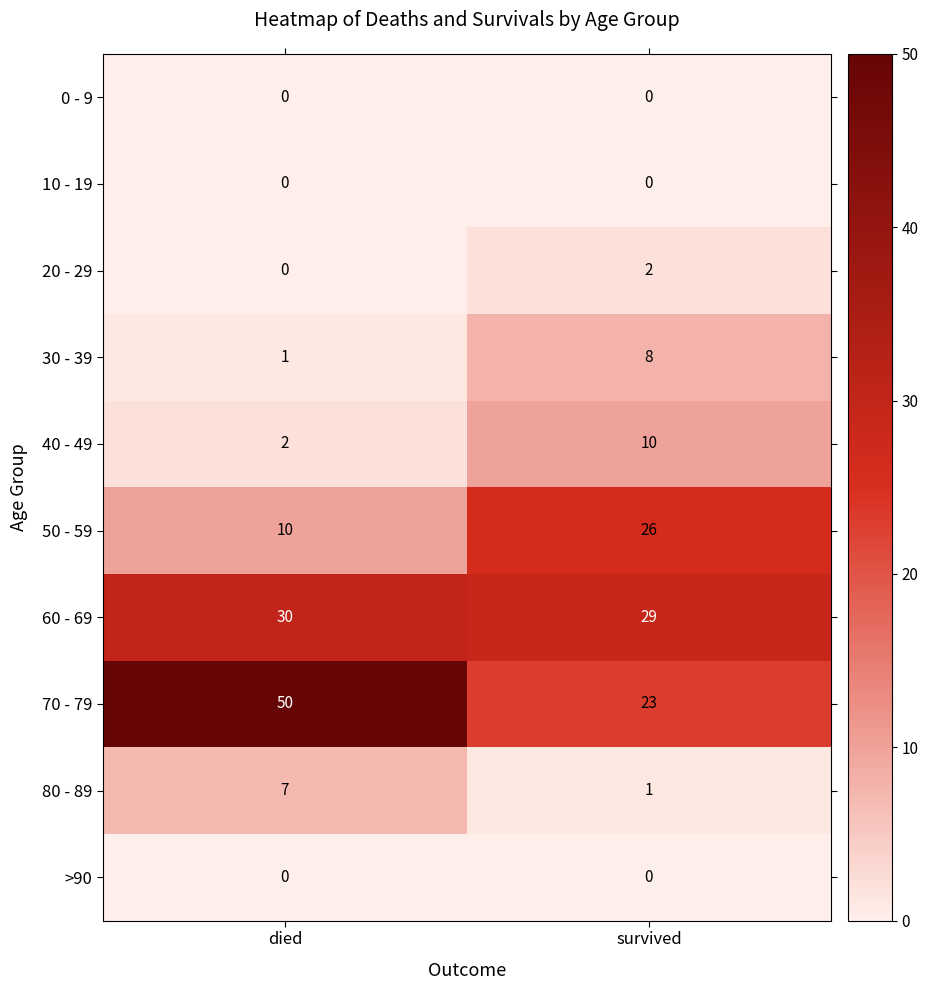

How many series are shown in this chart?

10